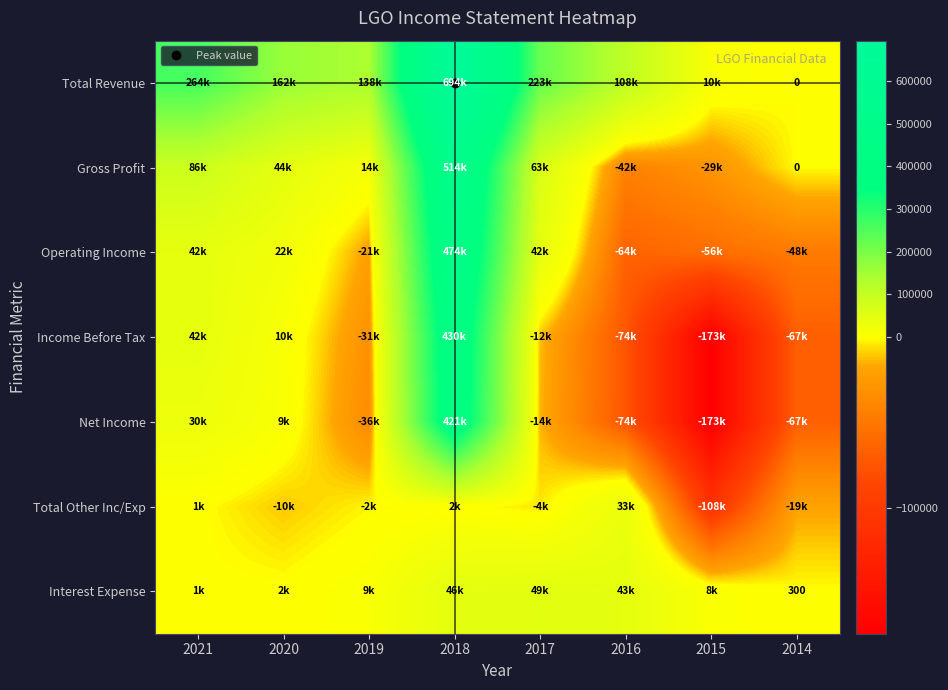

How many values in Income Before Tax are above zero?

3